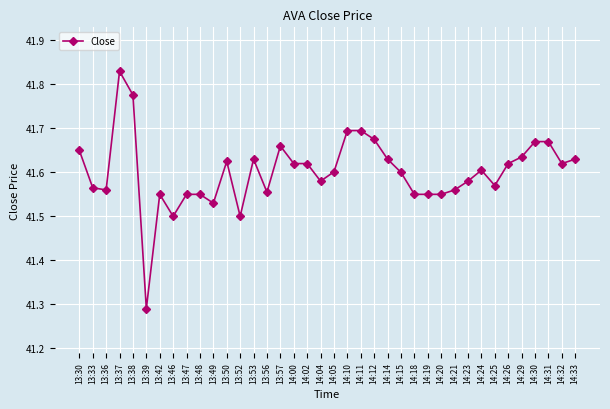

True or false: the data has more than 0 interior local peaks.

True